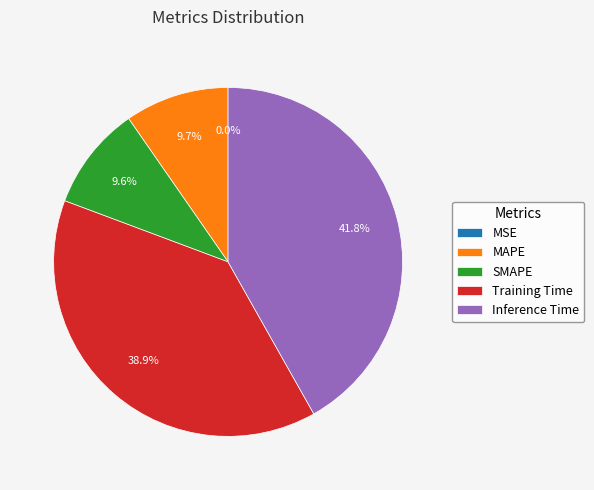

What portion of the pie excludes Inference Time?

58.2%